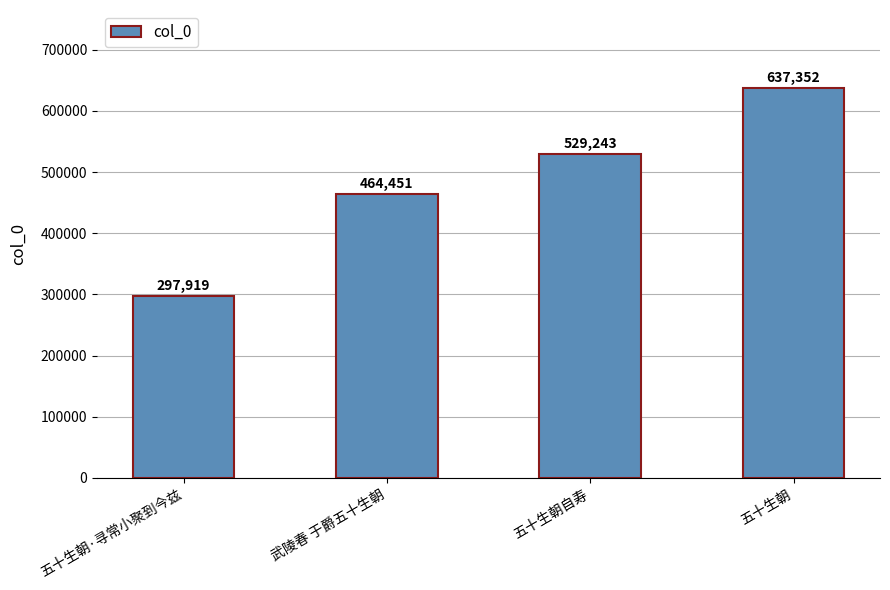

List the labels in order of value, smallest first.

五十生朝·寻常小聚到今兹, 武陵春 于爵五十生朝, 五十生朝自寿, 五十生朝